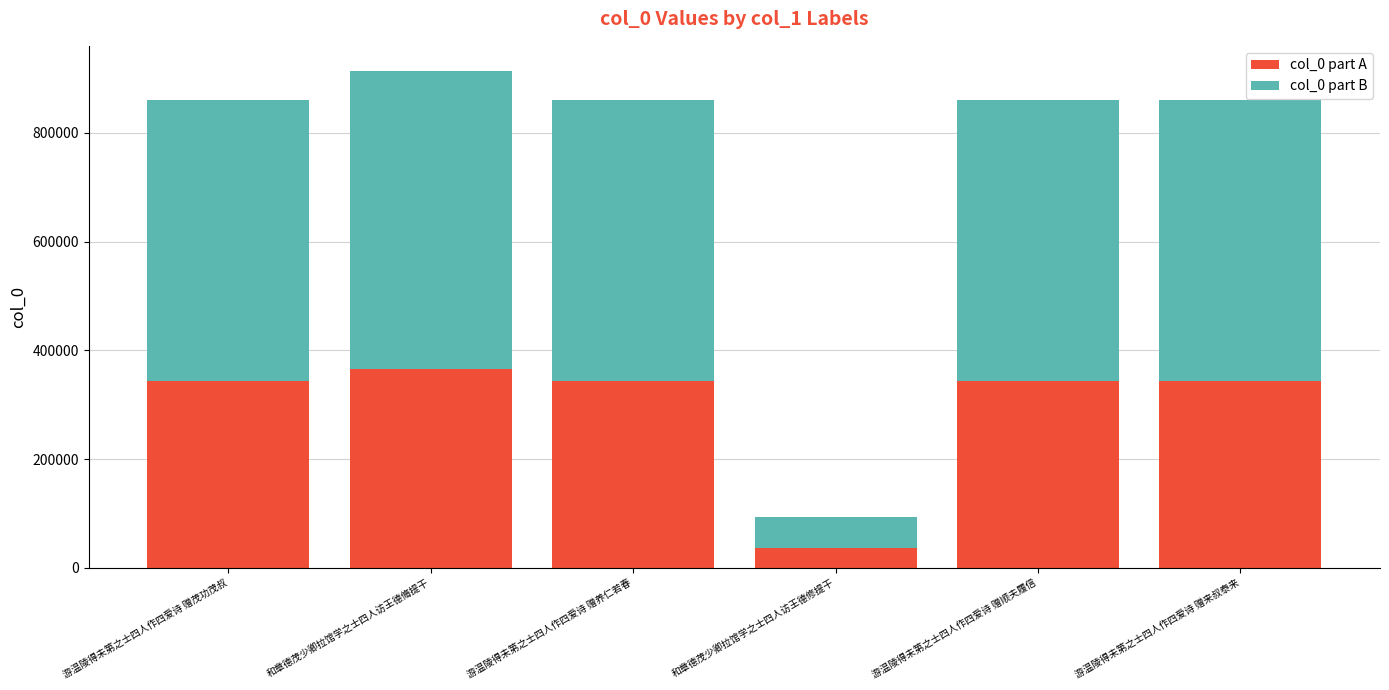

True or false: col_0 part A has a value of 344034 at 游温陵得未第之士四人作四爱诗 赠茂功茂叔.

True